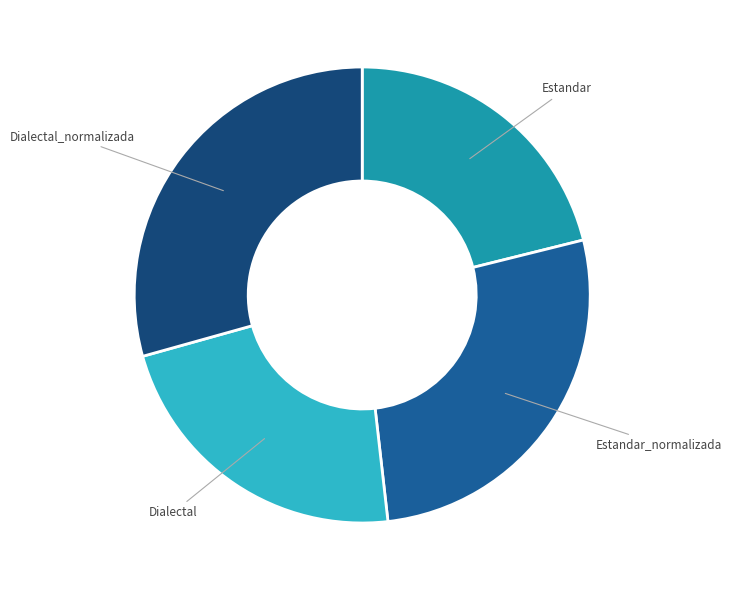

How many slices are in this pie chart?

4